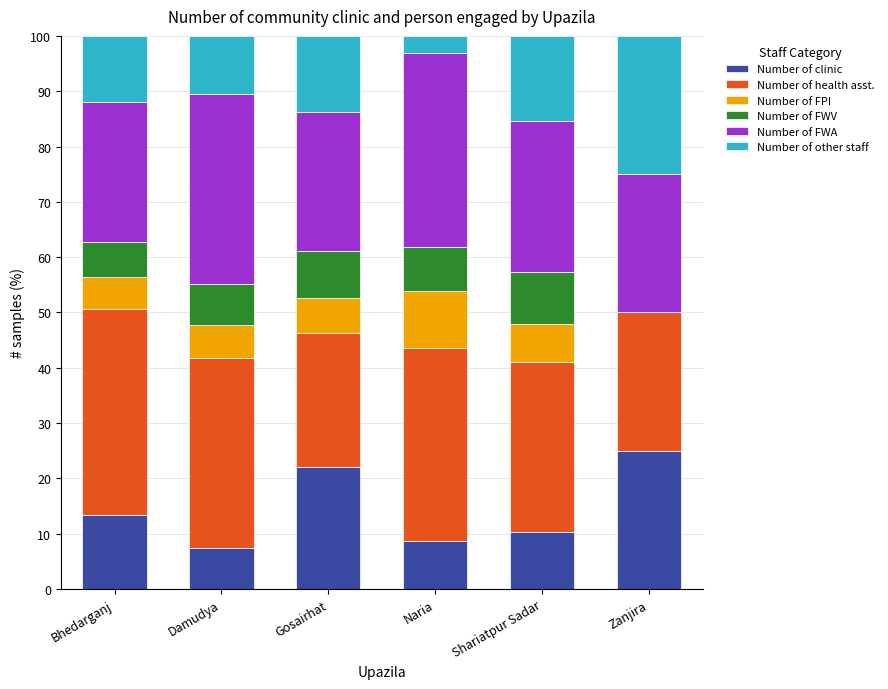

Are the bars horizontal?

No